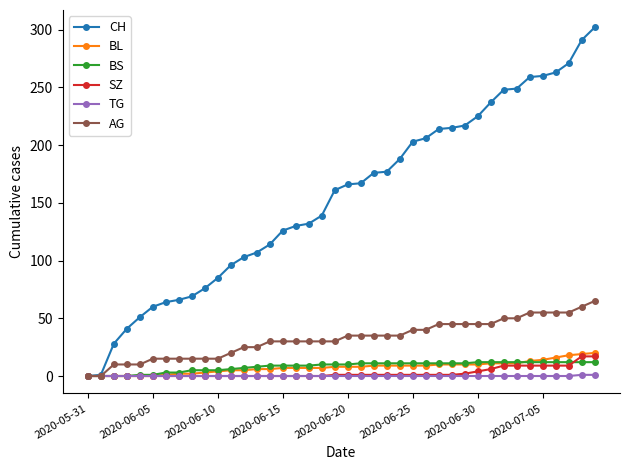

Which series has the widest spread of values?

CH